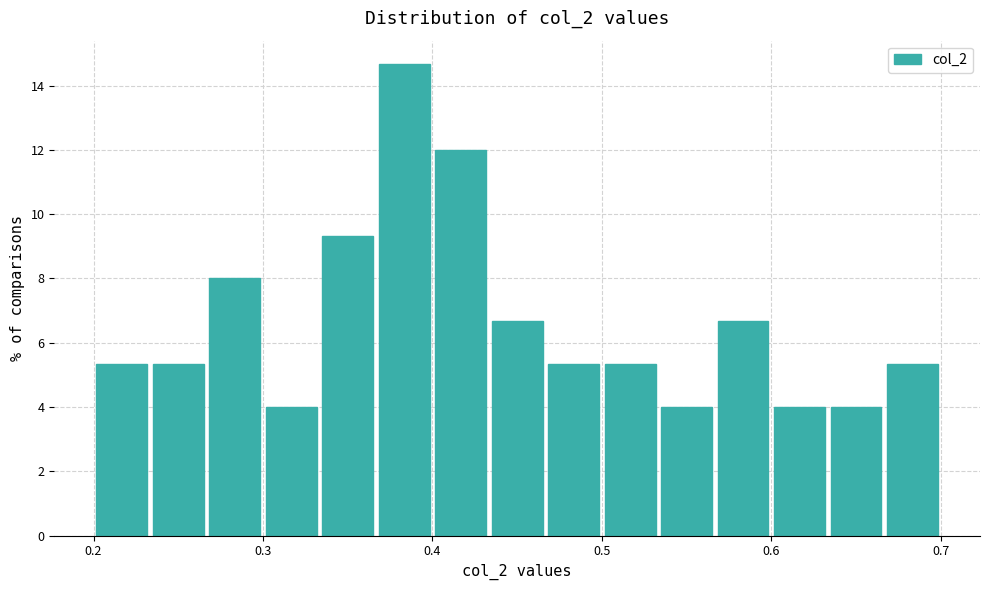

Read against the x-axis, roughly where is the centre of the tallest bar?

0.38